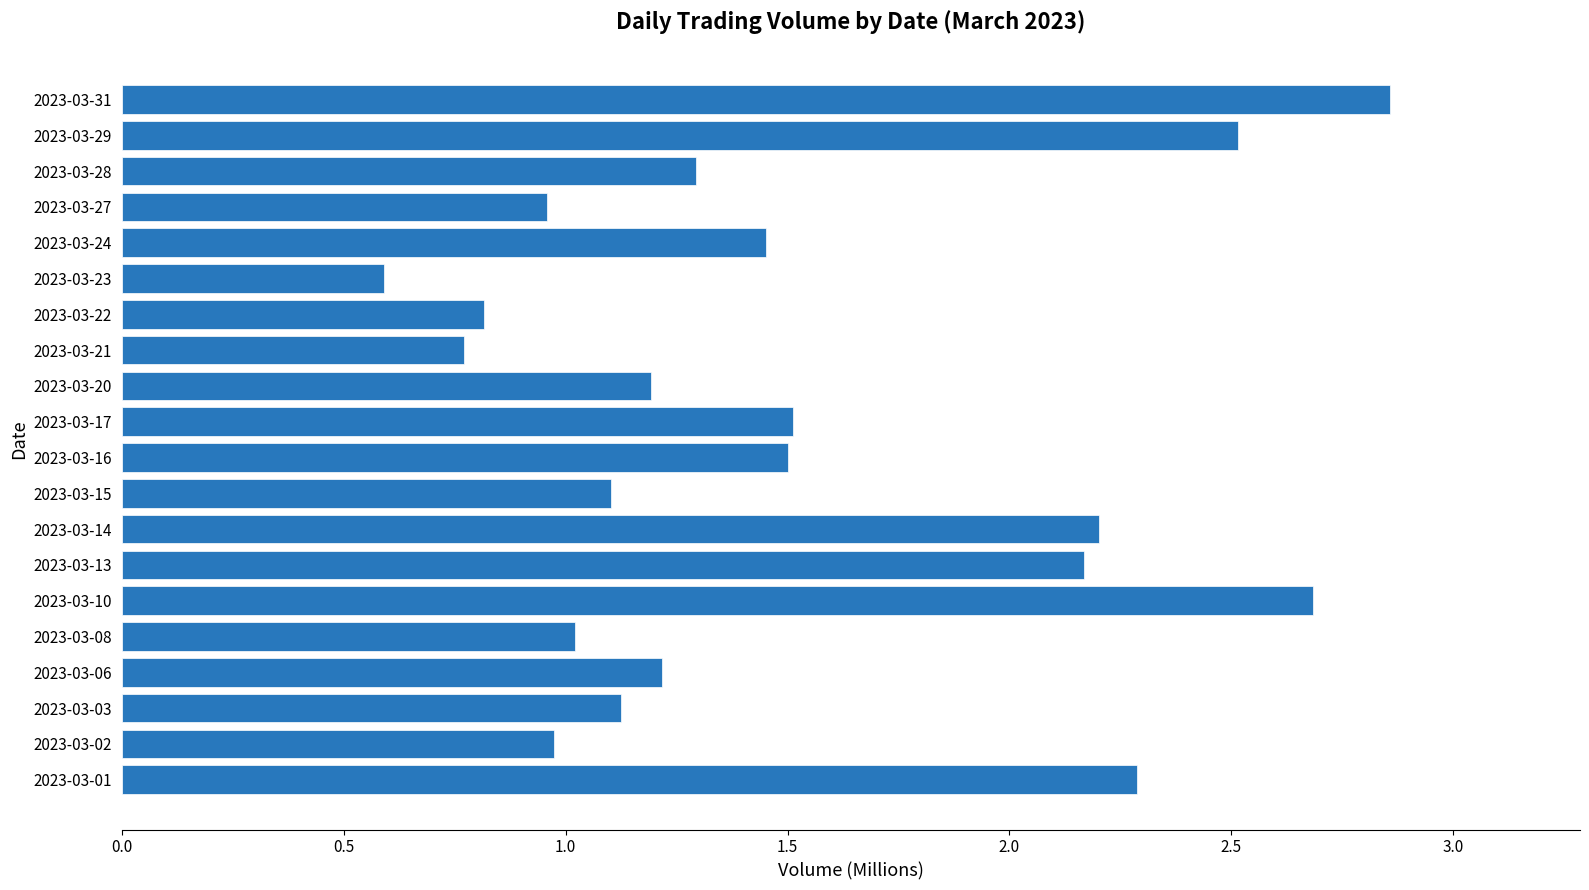

What is the change in value from 2023-03-02 to 2023-03-28?

+0.3